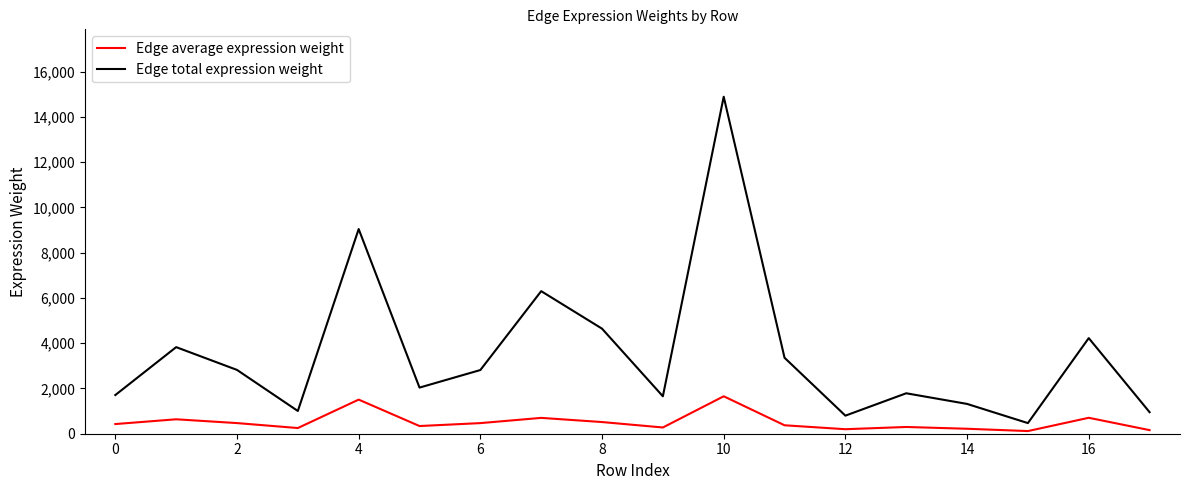

Which series has the largest total across all categories?

Edge total expression weight